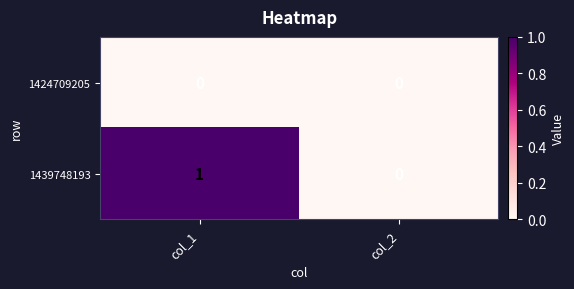

At which category is the sum across all series the highest?

col_1